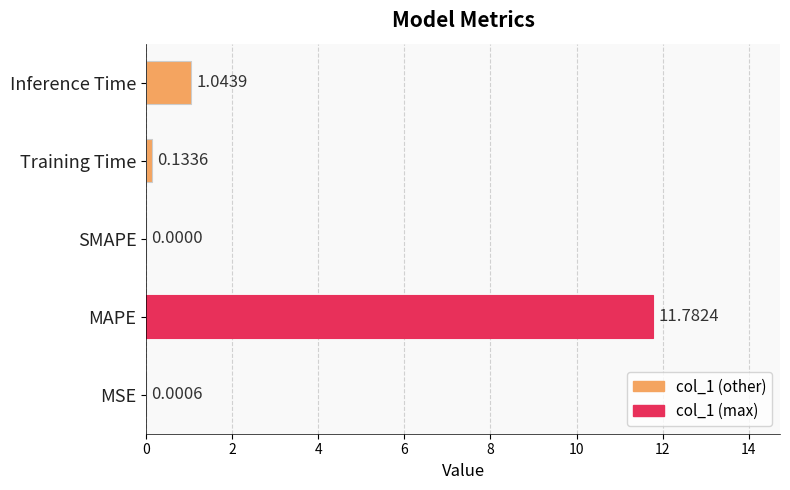

What is the sum of all values?

13.0